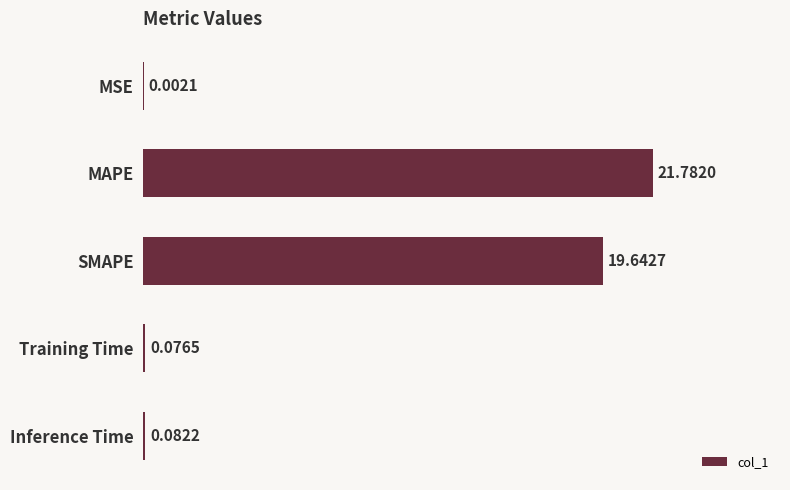

Which has a higher value, Inference Time or SMAPE?

SMAPE